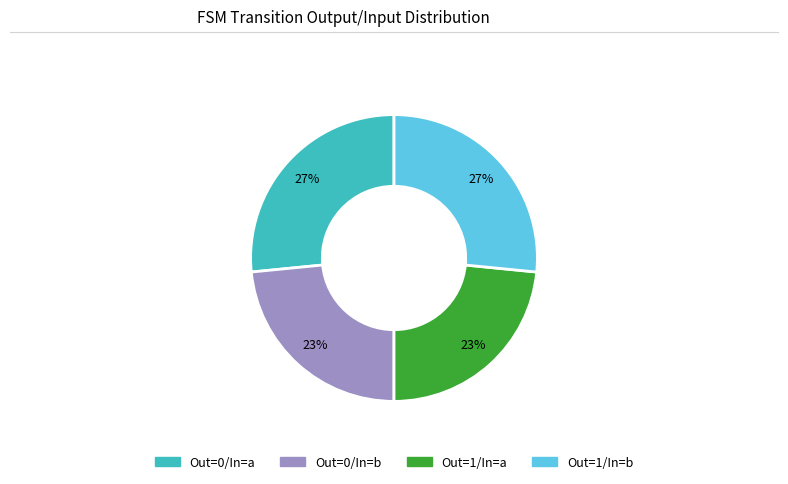

Is there a majority slice in this chart?

No